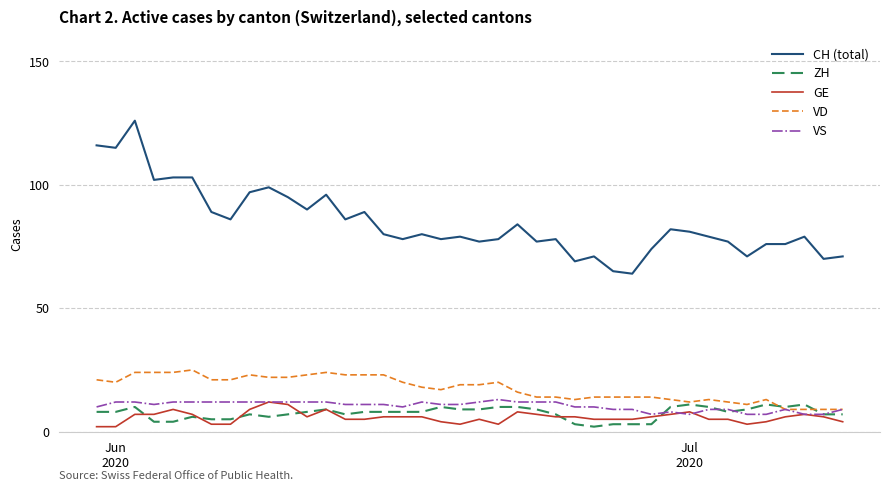

Which series has the largest total across all categories?

CH (total)